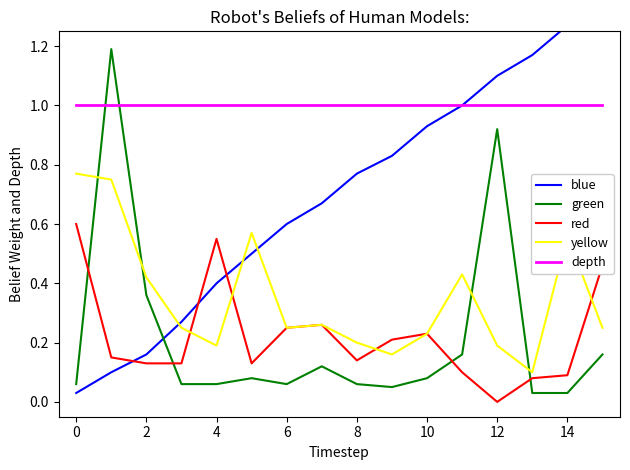

Which series ends up on top after the final intersection of depth and green?

depth